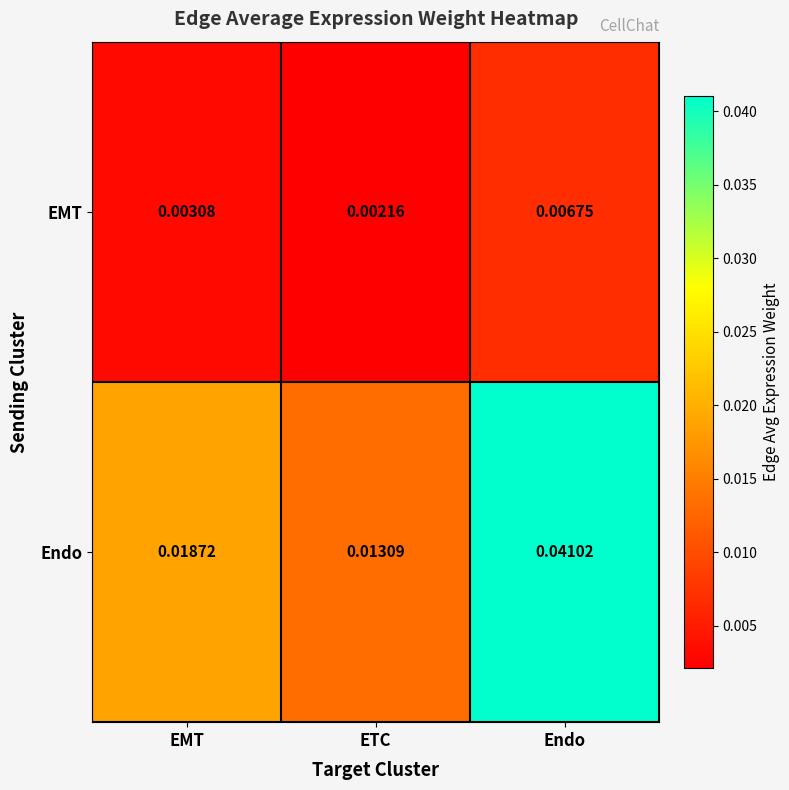

Rank the series by their maximum value, from lowest to highest.

EMT, Endo